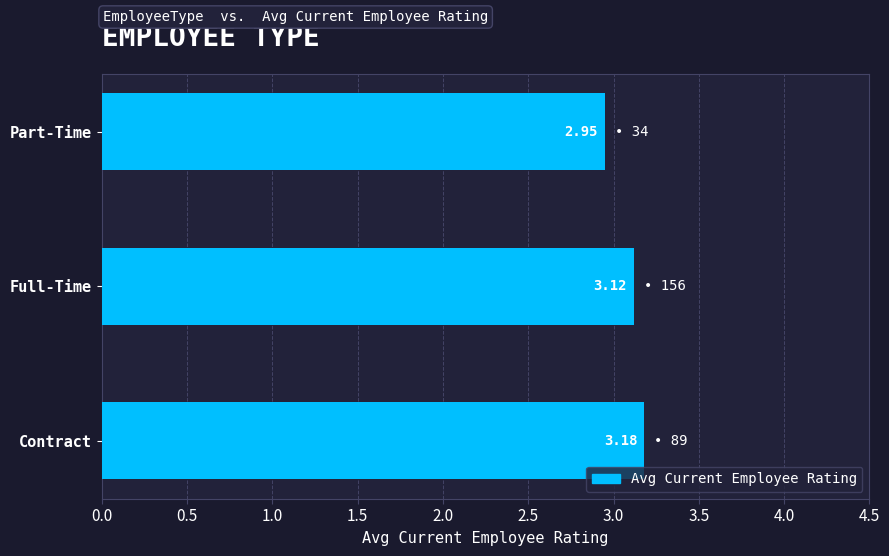

List the labels in order of value, largest first.

Contract, Full-Time, Part-Time